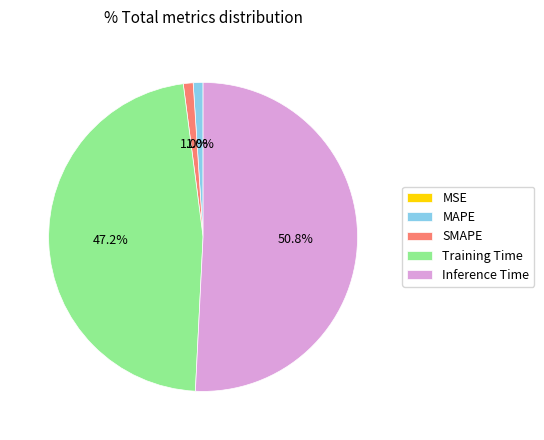

What percentage is the Training Time slice, to the nearest percent?

47%